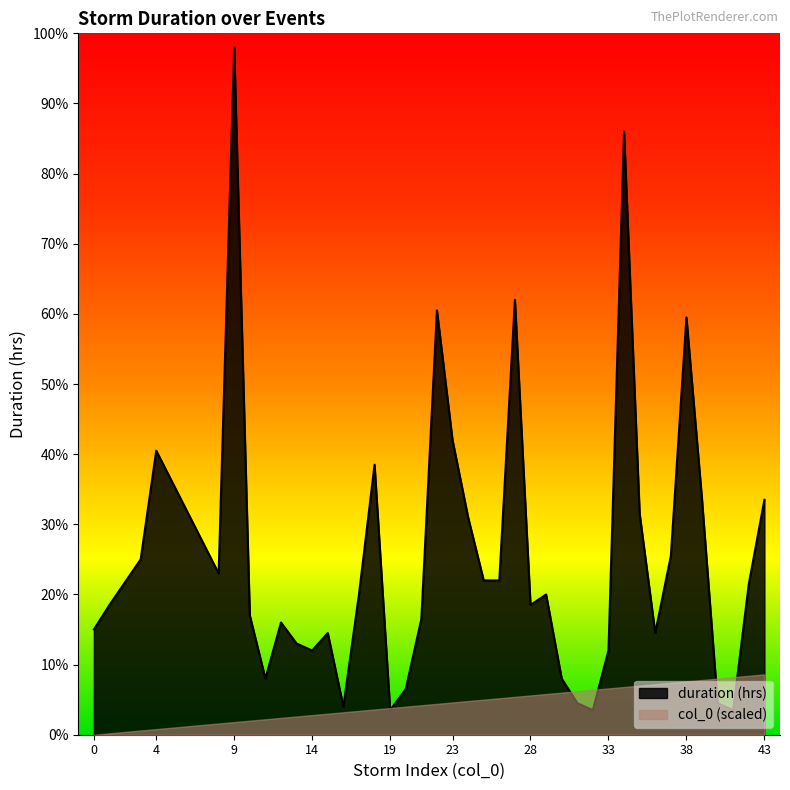

The chart shows a value of 3.2 at 20. True or false?

True